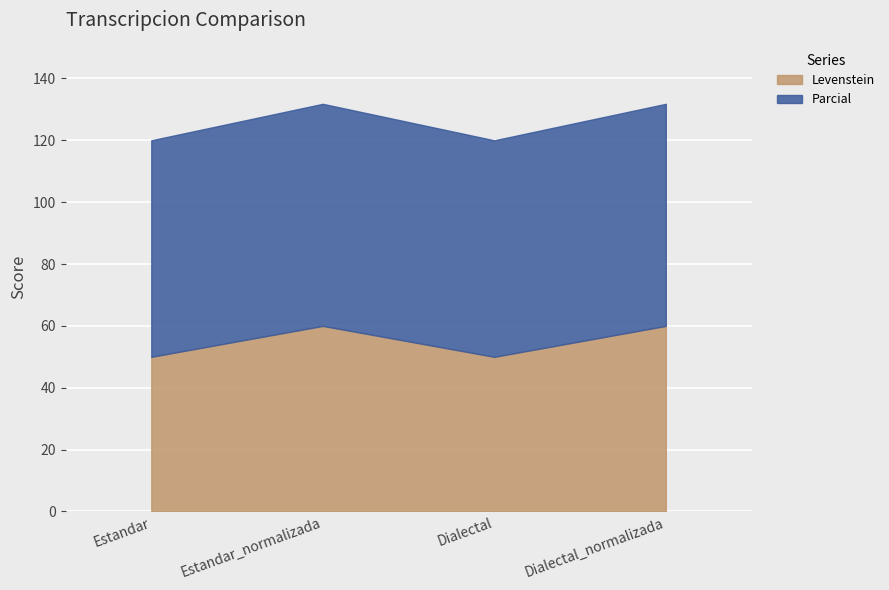

Rank the categories by Parcial value from lowest to highest.

Estandar, Dialectal, Estandar_normalizada, Dialectal_normalizada